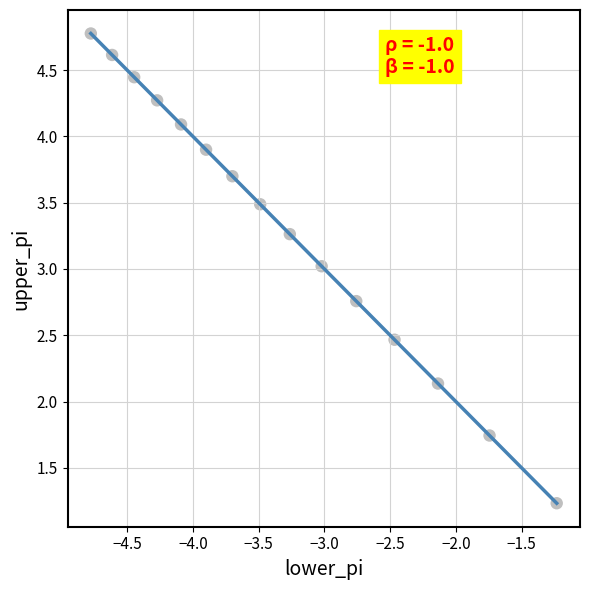

What is the range of X values (max minus min)?

3.5